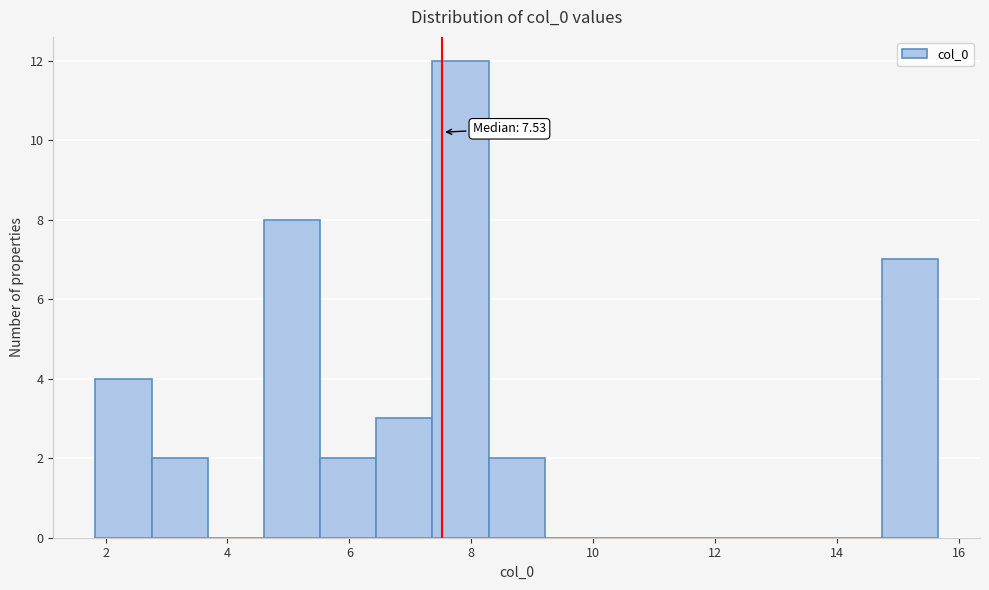

Over which range of the x-axis is the bar tallest?

7.4 to 8.2